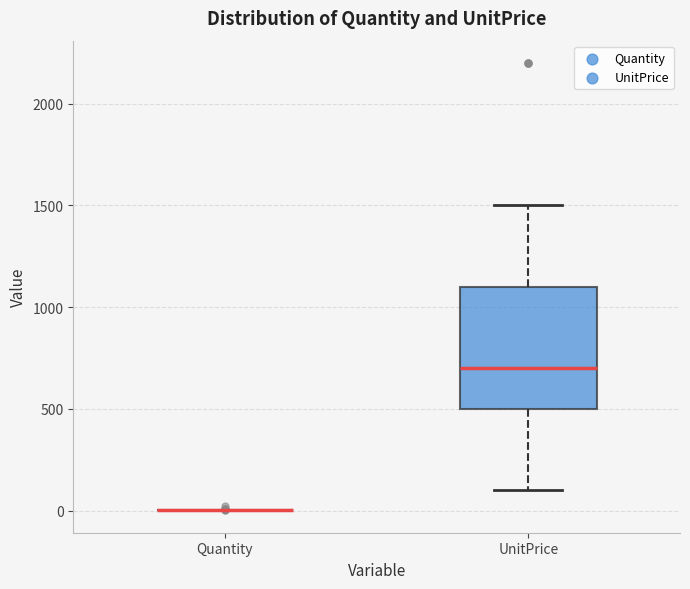

Where is the upper edge of the box for UnitPrice on the y-axis? The values are not printed on the chart, so give them approximately, as read against the axis.

1100